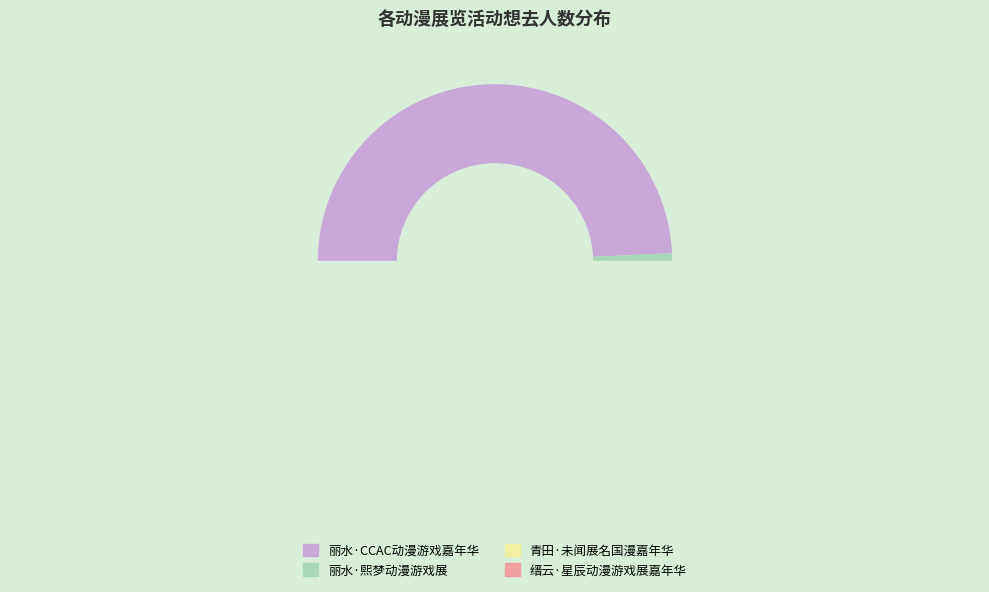

Which slice is the largest?

丽水·CCAC动漫游戏嘉年华